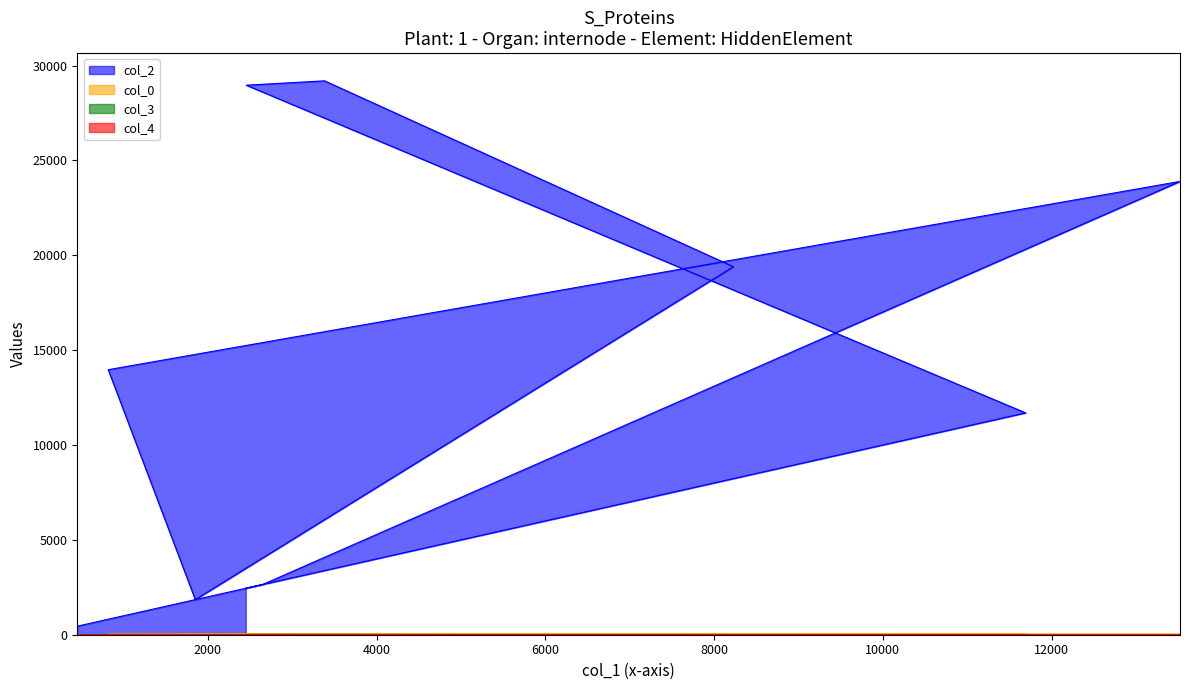

Reading left to right, transcribe all the data shown in this chart.

col_2: 451.0	2651.0	23893.0	13969.0	1850.0	19399.0	29195.0	28965.0	11693.0	2448.0
col_0: 6.5	24.0	25.0	25.0	25.5	26.8	26.8	27.0	27.0	27.0
col_3: 11.0	11.0	4.0	11.0	11.0	11.0	4.0	4.0	9.0	11.0
col_4: 1.0	0.0	0.0	0.0	0.0	0.0	0.0	0.0	0.0	0.0